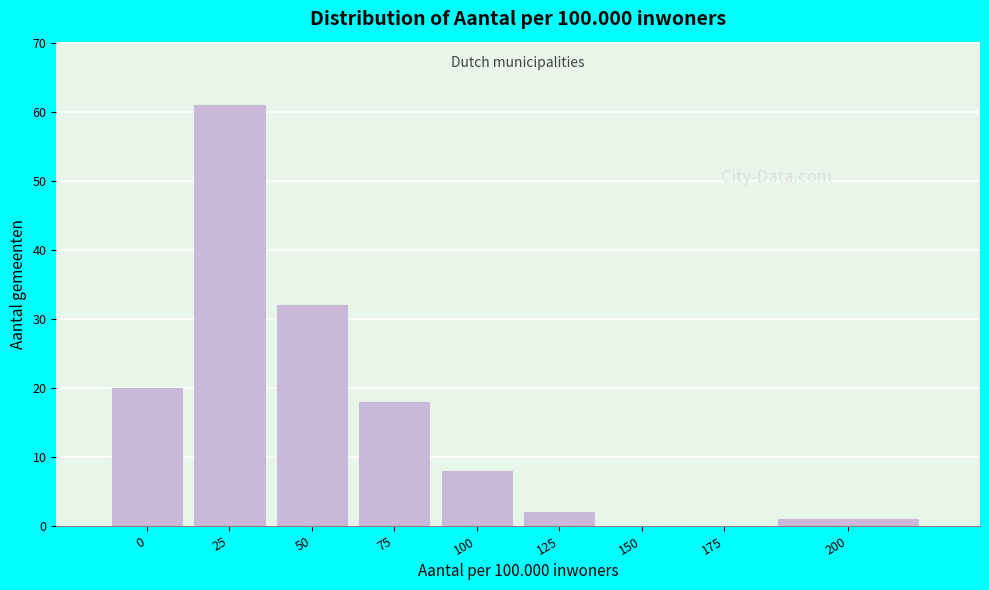

Reading left to right, list all the values displayed in this chart.

0=20	25=61	50=32	75=18	100=8	125=2	150=0	175=0	200=1